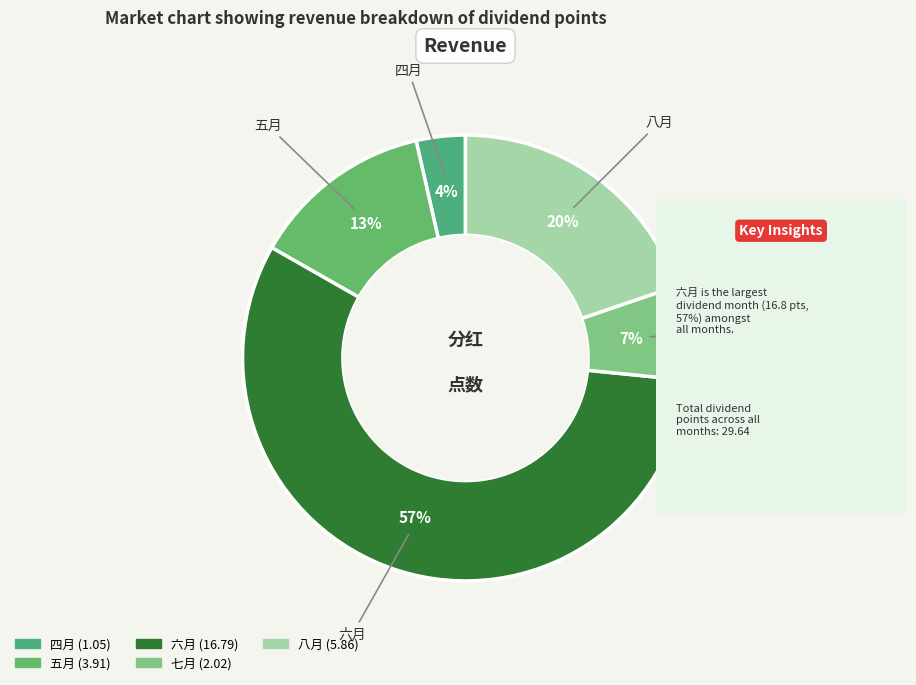

What percentage is the 五月 slice, to the nearest percent?

13%